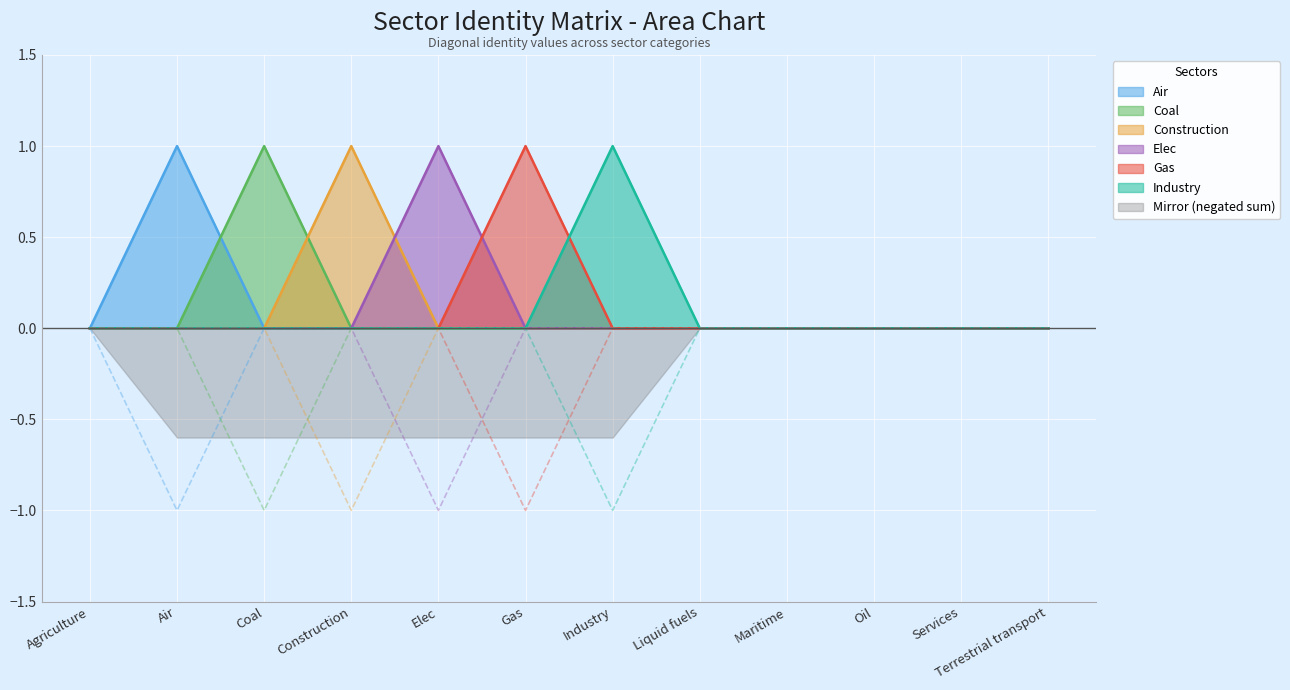

Which series has the largest range (max minus min)?

Air